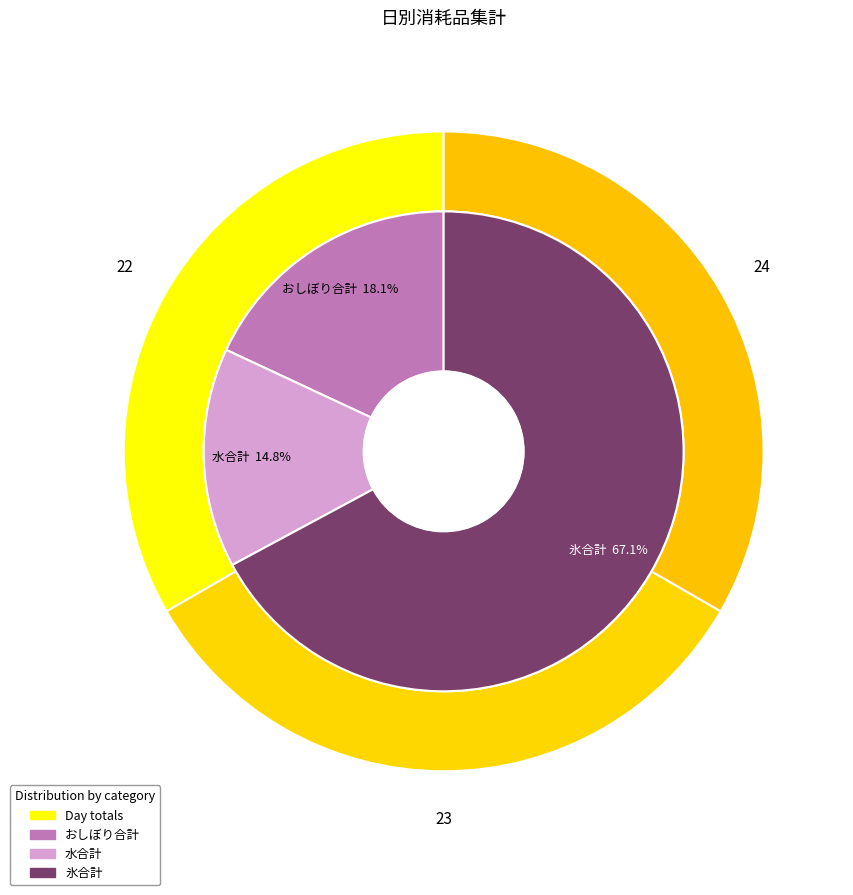

The 24 slice represents 33% of the pie. True or false?

True